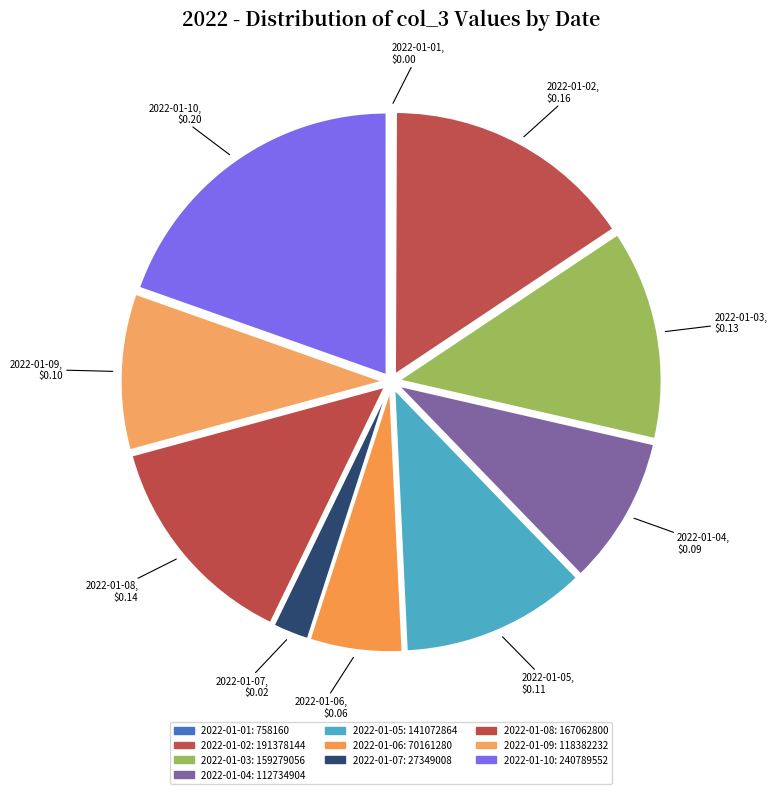

Which slice is the largest?

2022-01-10